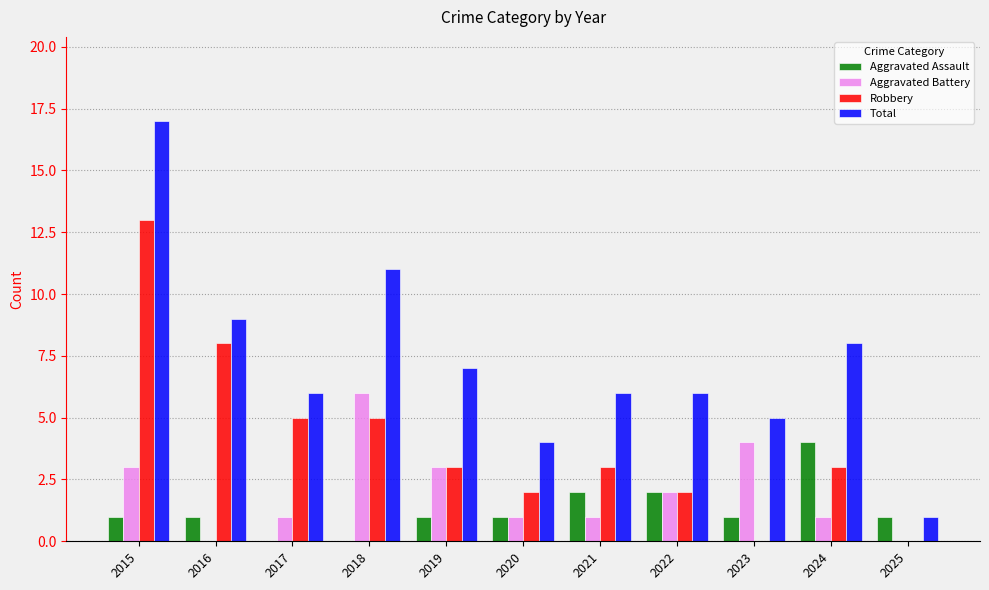

Is the value of Aggravated Assault at 2021 greater than the value of Aggravated Battery at 2017?

Yes